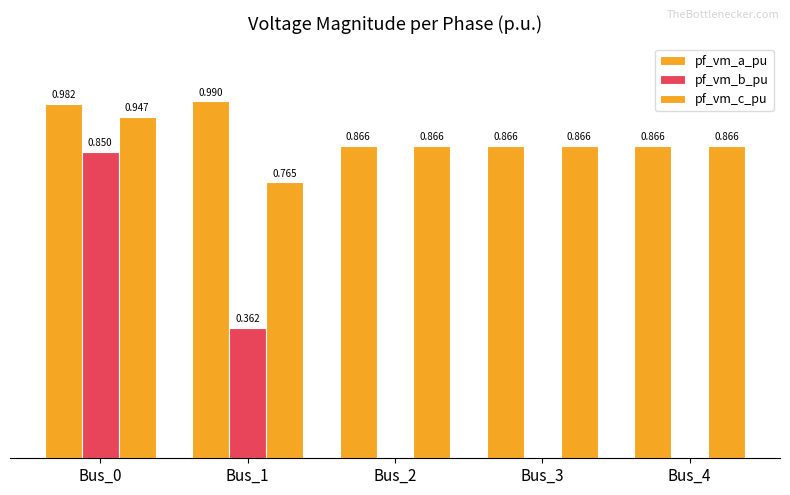

Which series has the largest total across all categories?

pf_vm_a_pu